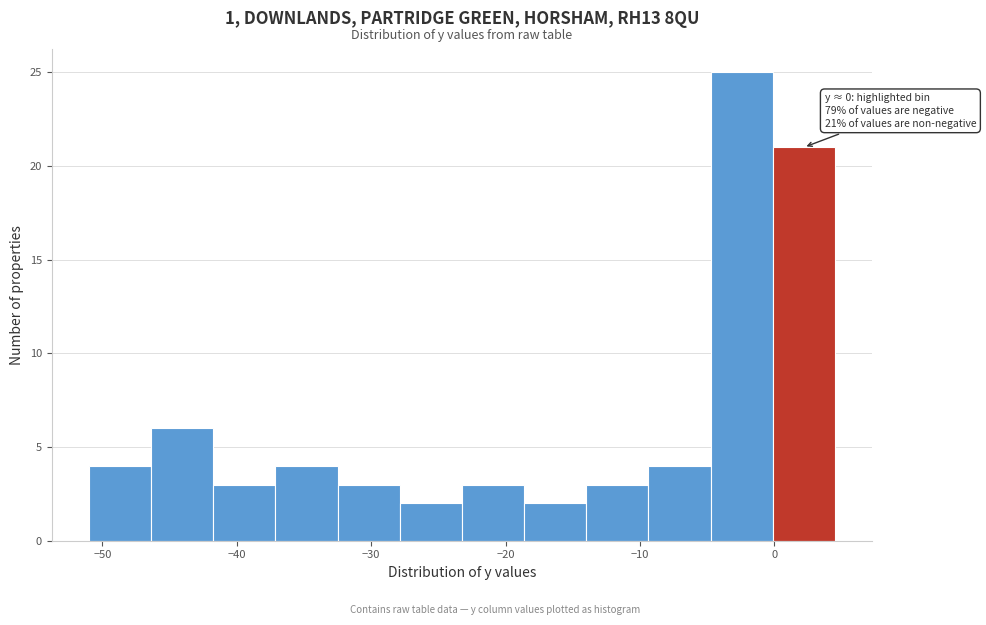

Which range on the x-axis has the tallest bar?

-5 to 0